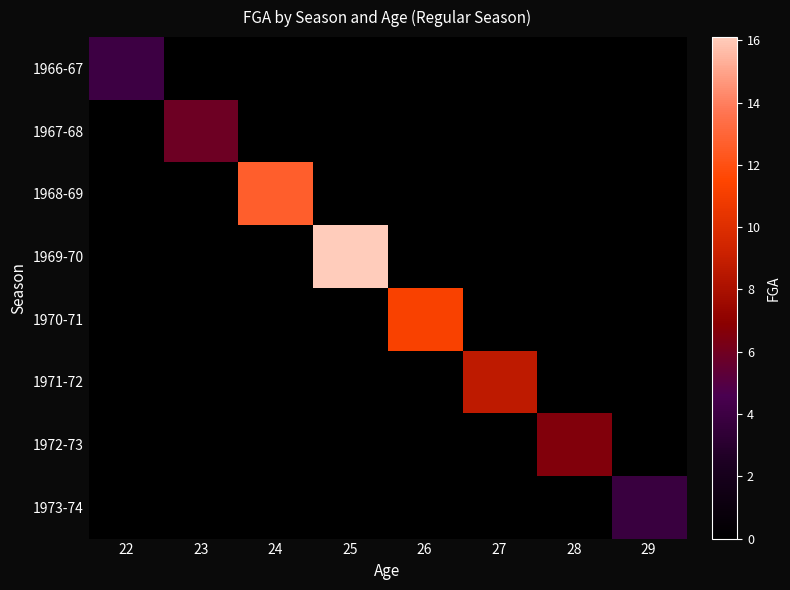

At which category does the chart reach its minimum across all series?

23